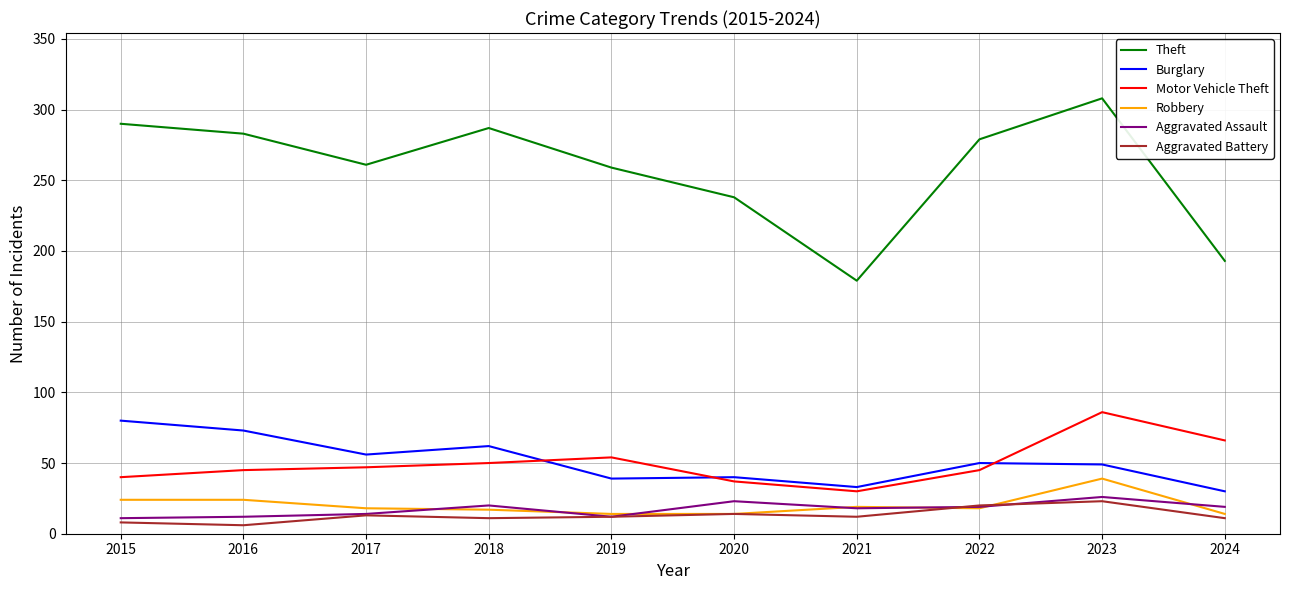

At which label is Theft closest to 243?

2020